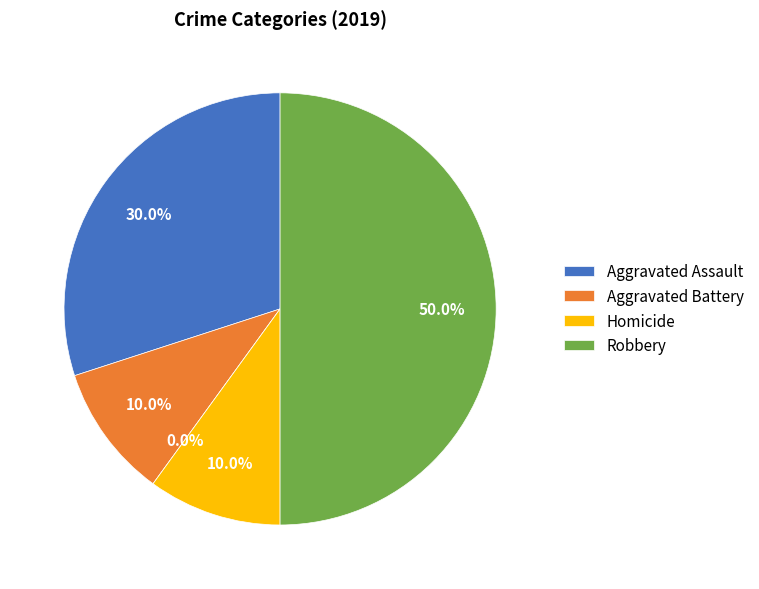

What is the largest slice in the pie chart?

Robbery